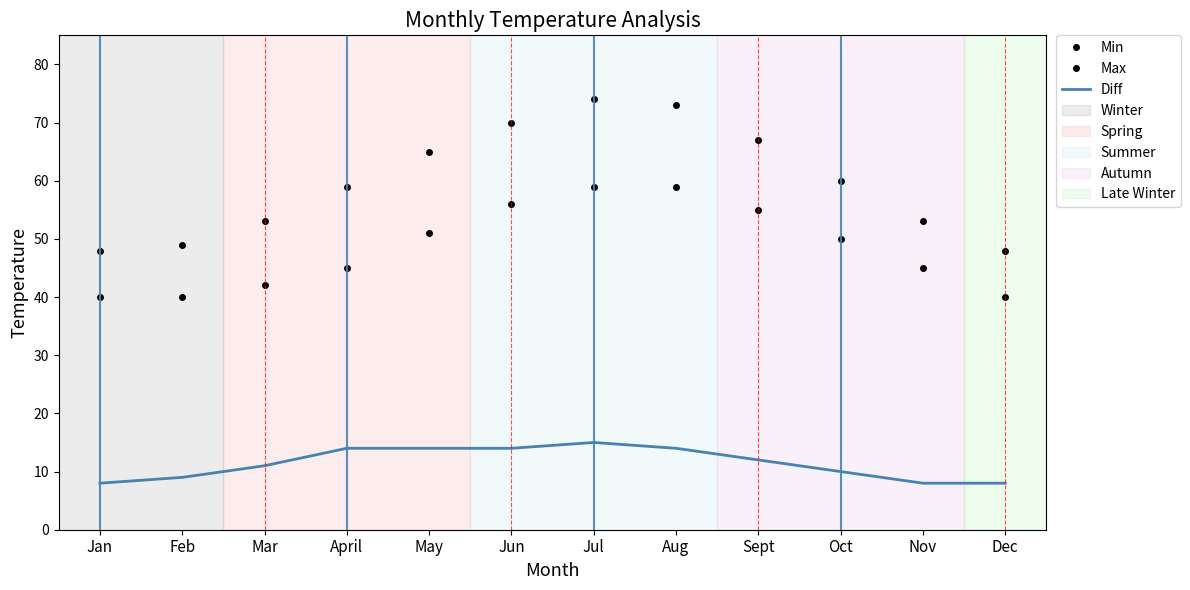

Between April and Oct, which is larger?

Oct